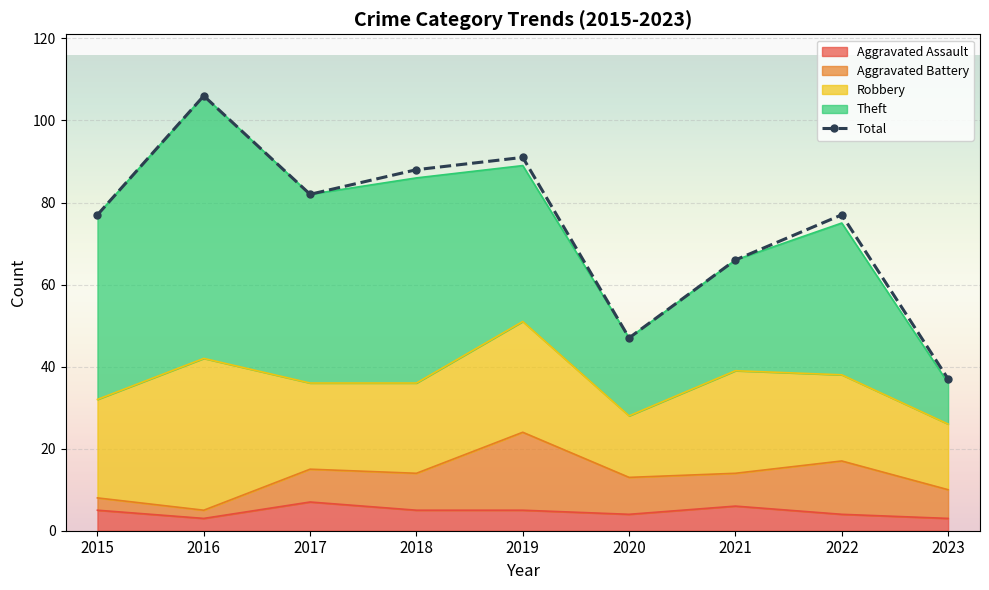

How many categories are shown in the chart?

9